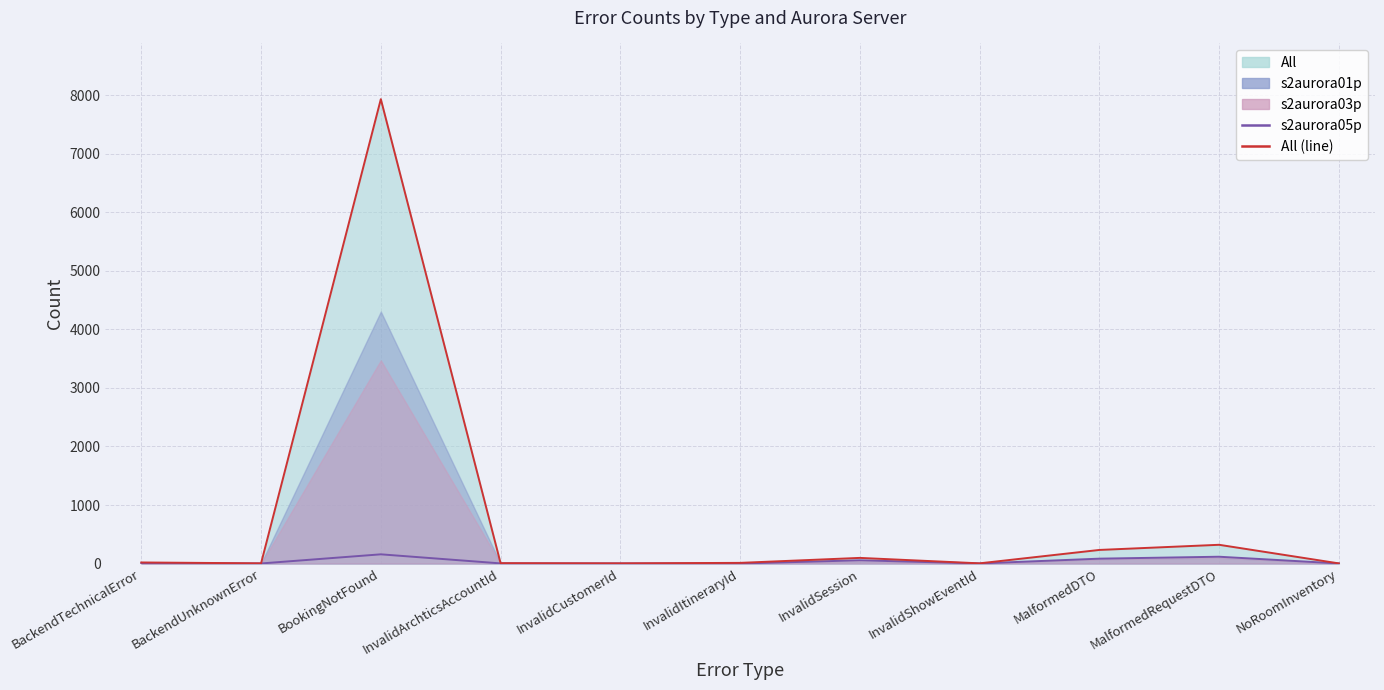

Which series has the largest total across all categories?

All (line)